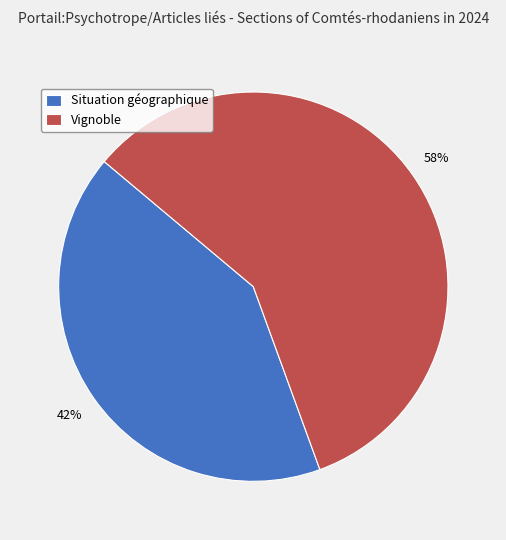

How many segments does this pie chart have?

2